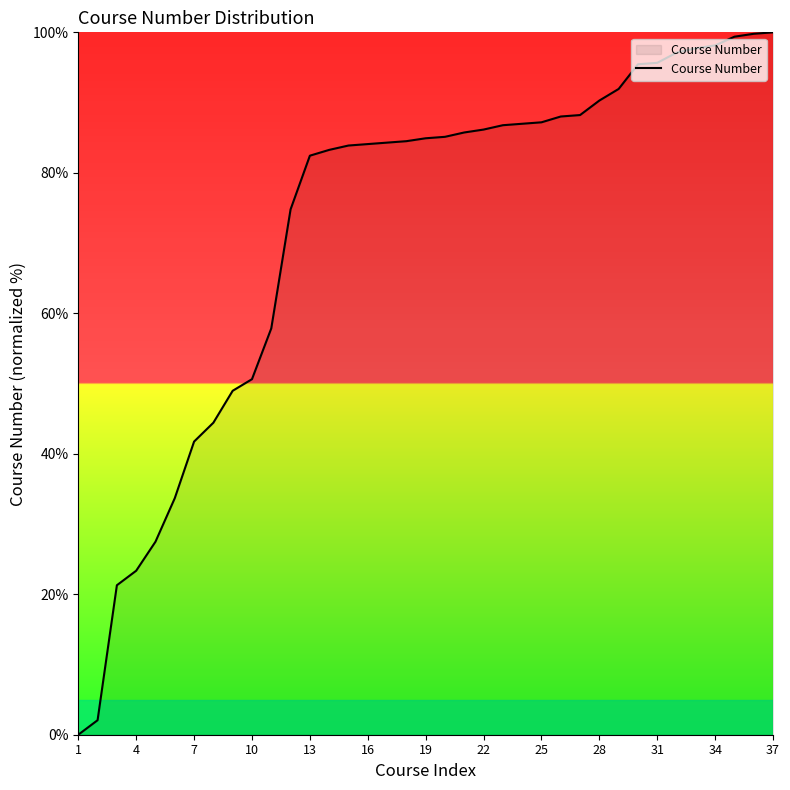

What is the difference between the maximum and minimum values?

100.0